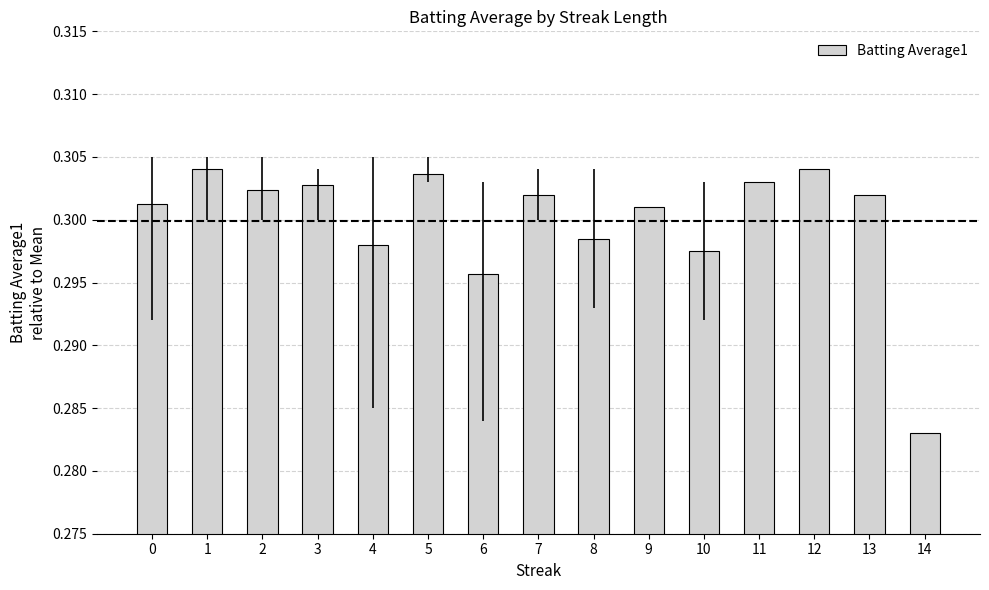

Which label corresponds to the smallest value in the chart?

14